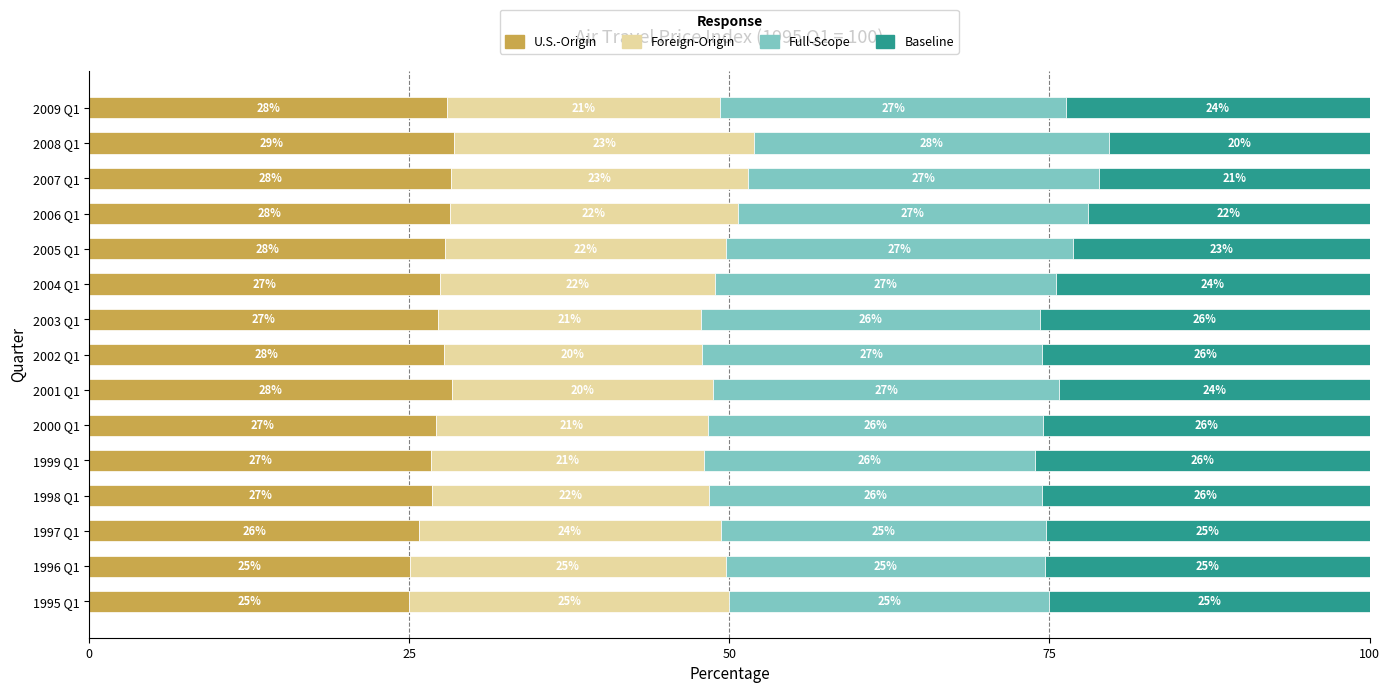

The U.S.-Origin series shows 16.9 at 2008 Q1. True or false?

False